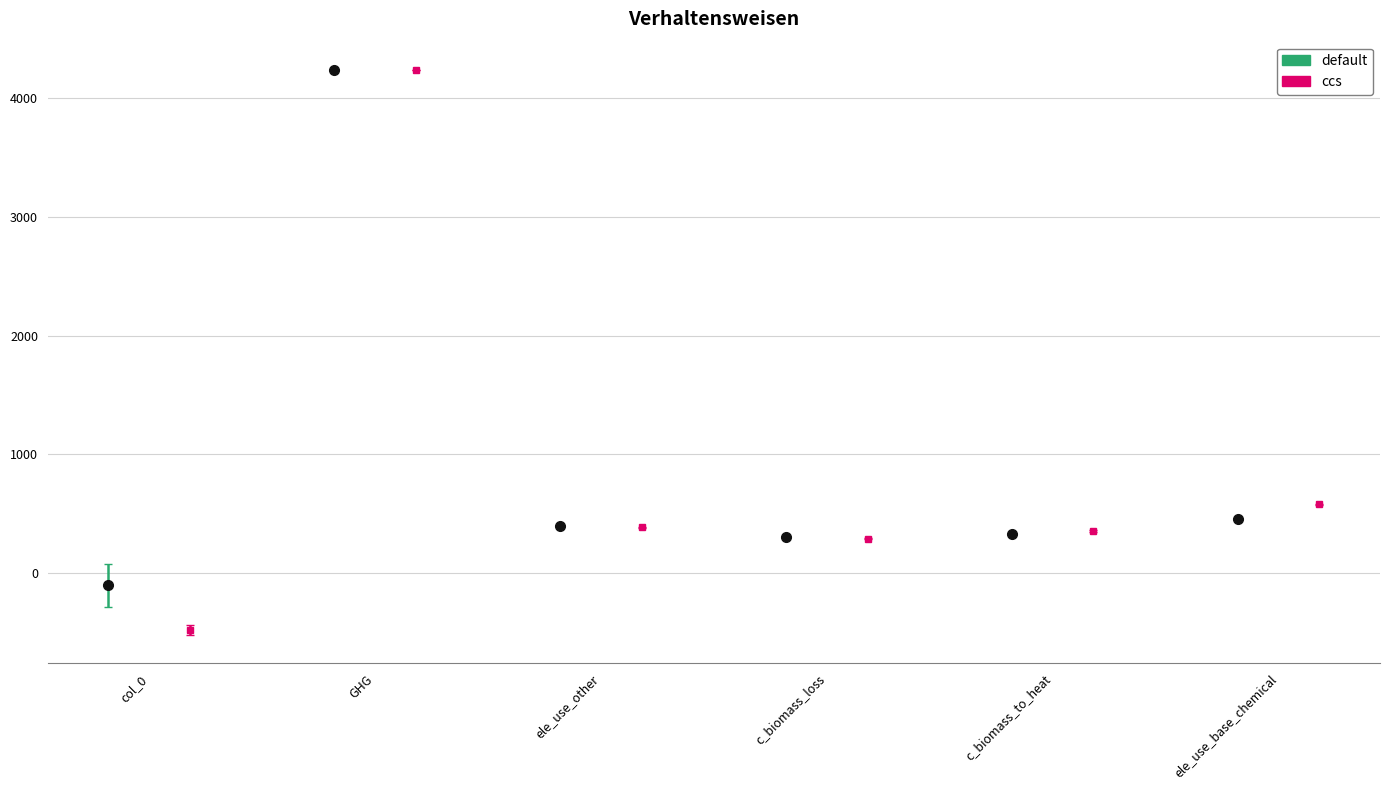

Rank the series by their maximum value, from highest to lowest.

GHG, ele_use_base_chemical, ele_use_other, c_biomass_to_heat, c_biomass_loss, col_0